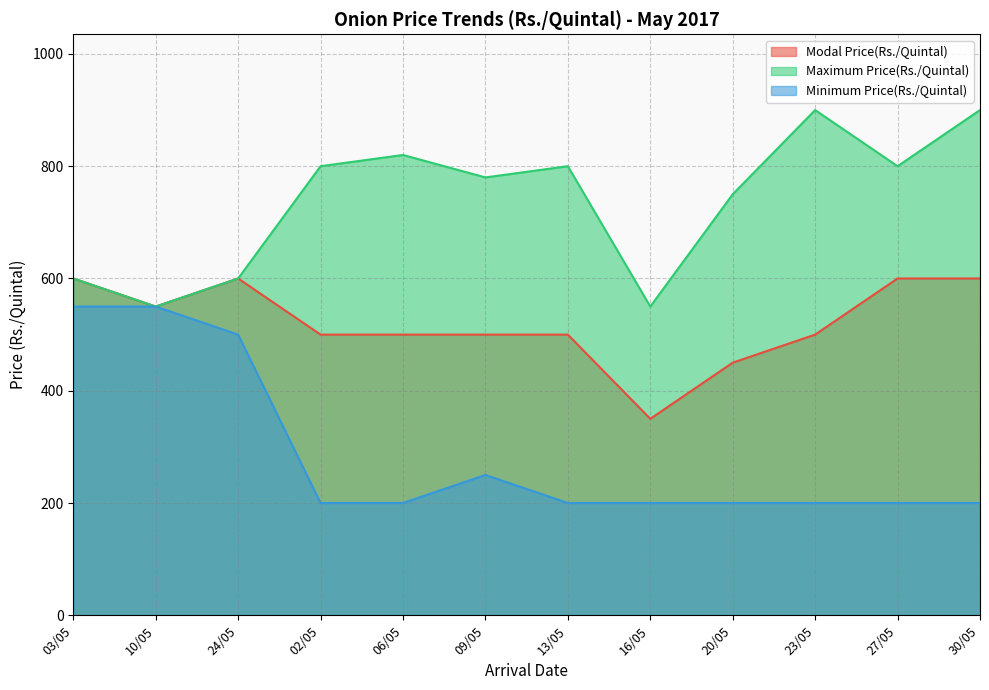

Count the Modal Price(Rs./Quintal) values in the range 500 to 600.

10